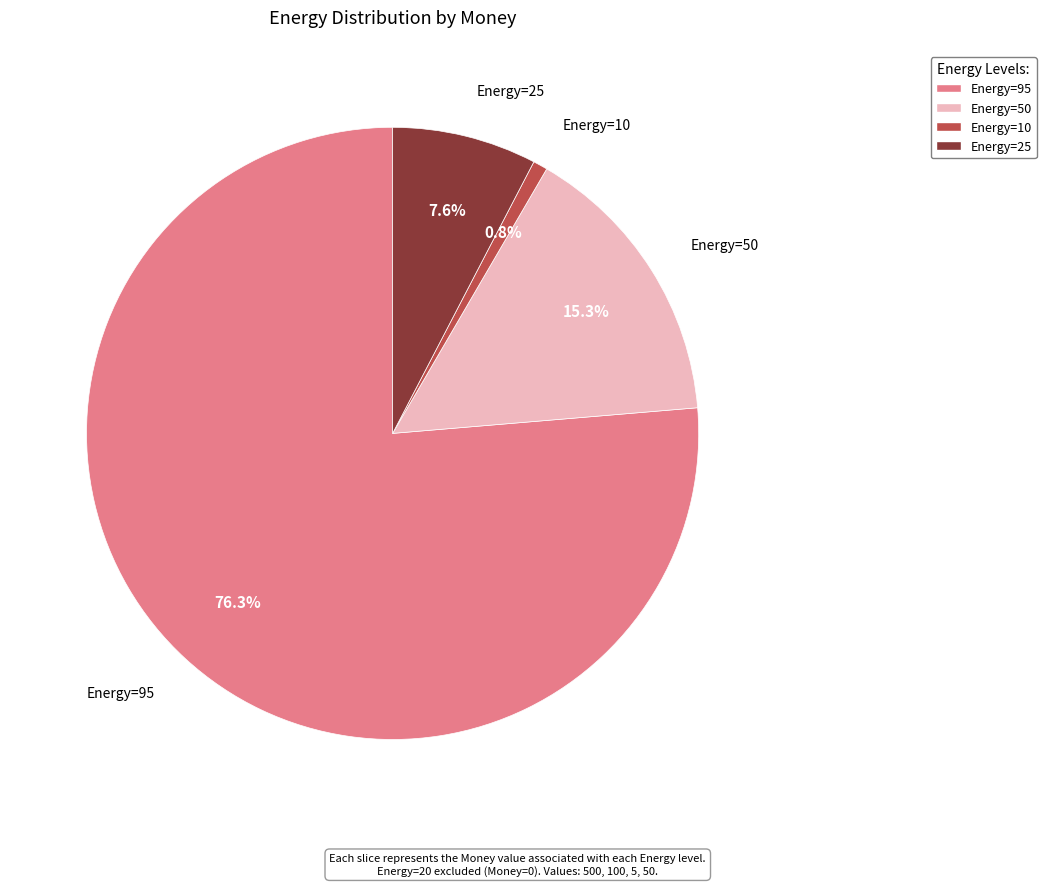

Does any single category account for the majority?

Yes